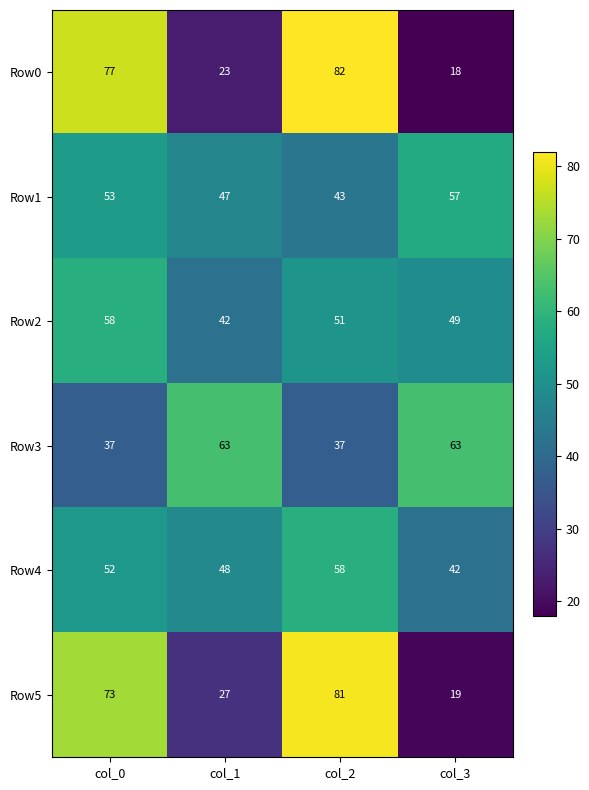

Reading left to right, what are all the values shown in this chart?

Row0: col_0=77	col_1=23	col_2=82	col_3=18
Row1: col_0=53	col_1=47	col_2=43	col_3=57
Row2: col_0=58	col_1=42	col_2=51	col_3=49
Row3: col_0=37	col_1=63	col_2=37	col_3=63
Row4: col_0=52	col_1=48	col_2=58	col_3=42
Row5: col_0=73	col_1=27	col_2=81	col_3=19